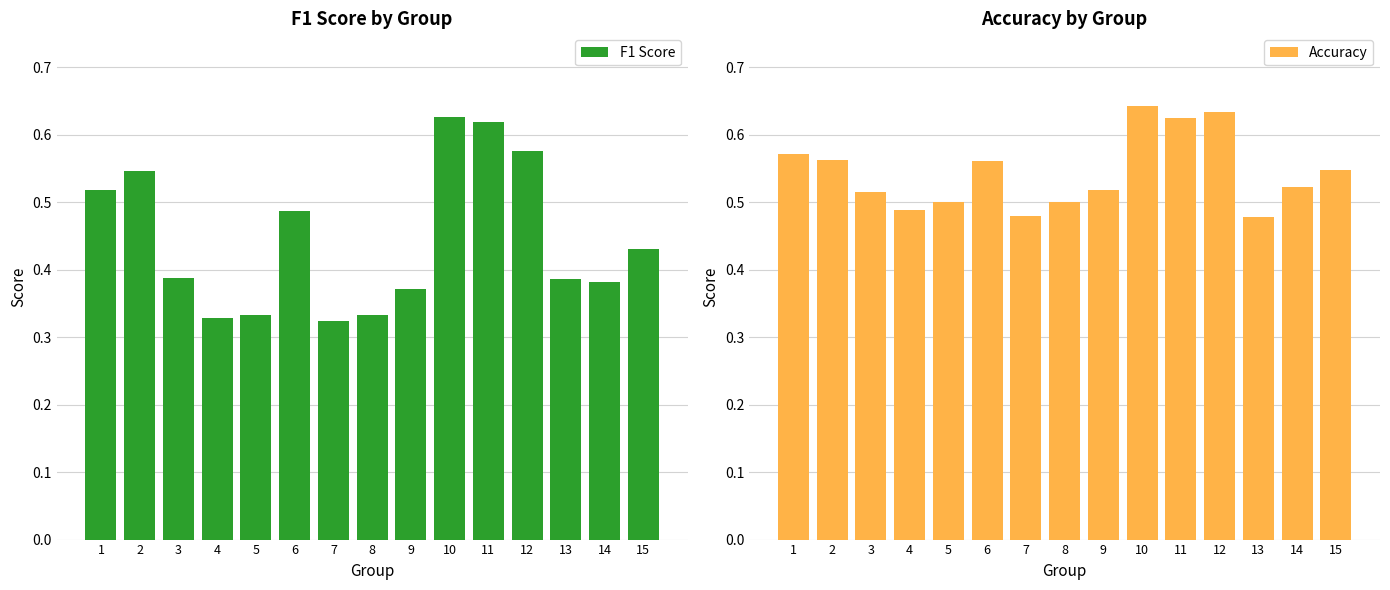

True or false: Accuracy has a value of 0.5 at 3.

True